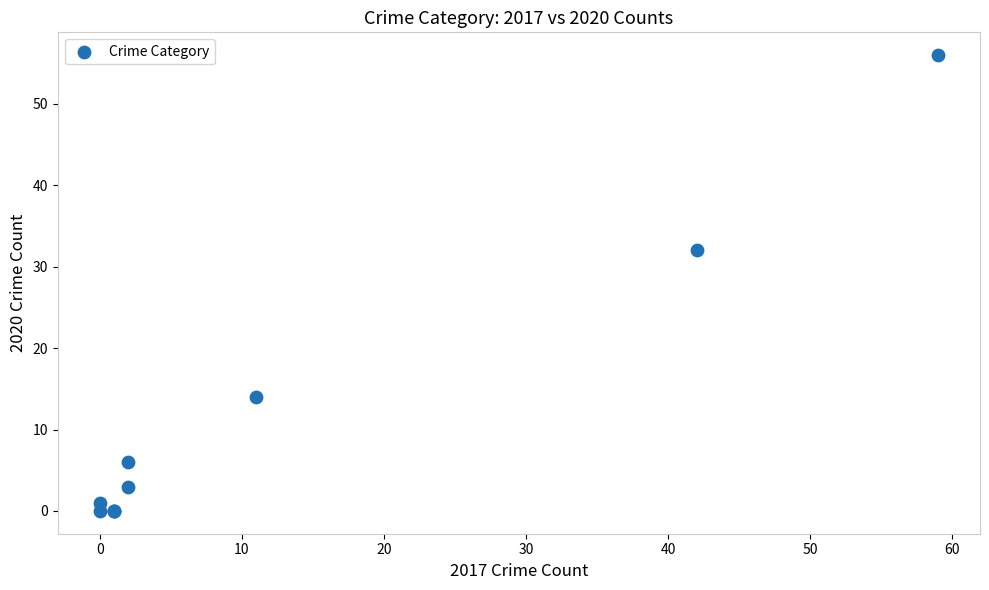

What Y value in the scatter plot is closest to 28?

32